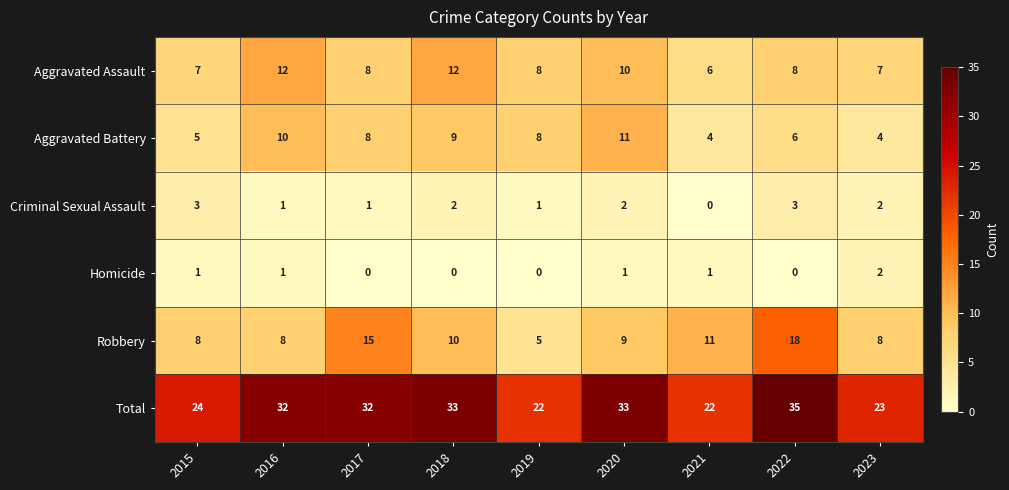

Is it true that Aggravated Battery equals 16 at 2018?

False